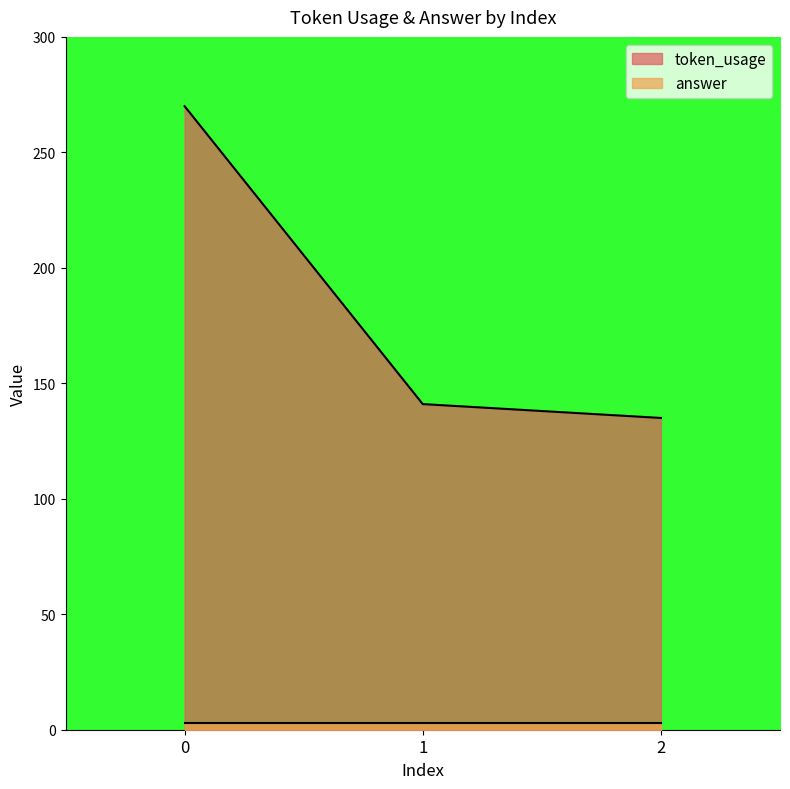

Which category has the lowest value across all series?

2